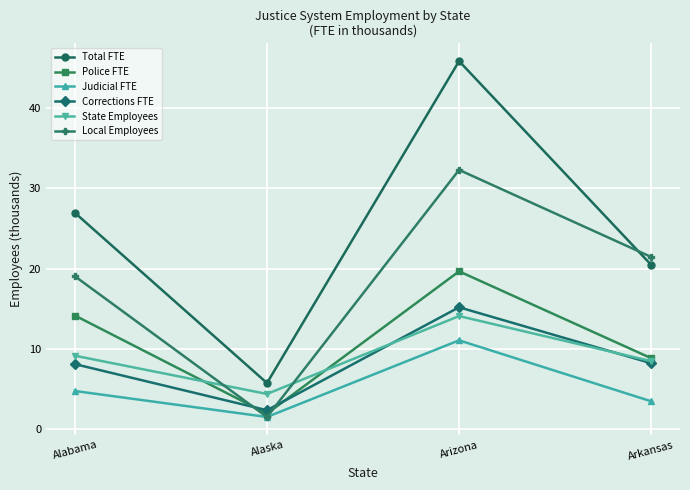

Is the value of Judicial FTE at Arizona greater than the value of Local Employees at Arizona?

No